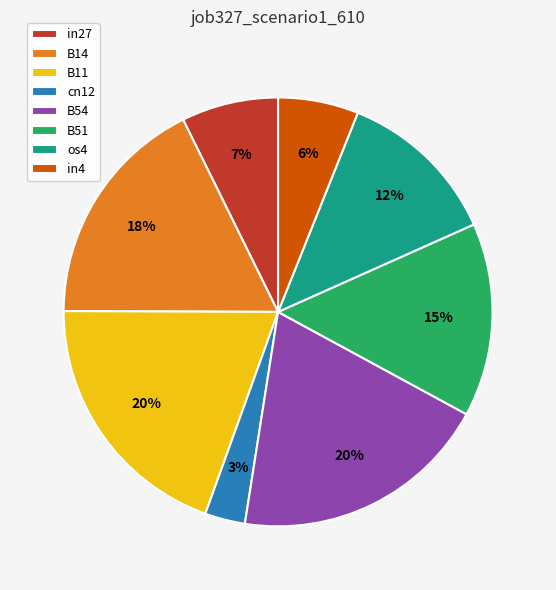

How many segments does this pie chart have?

8